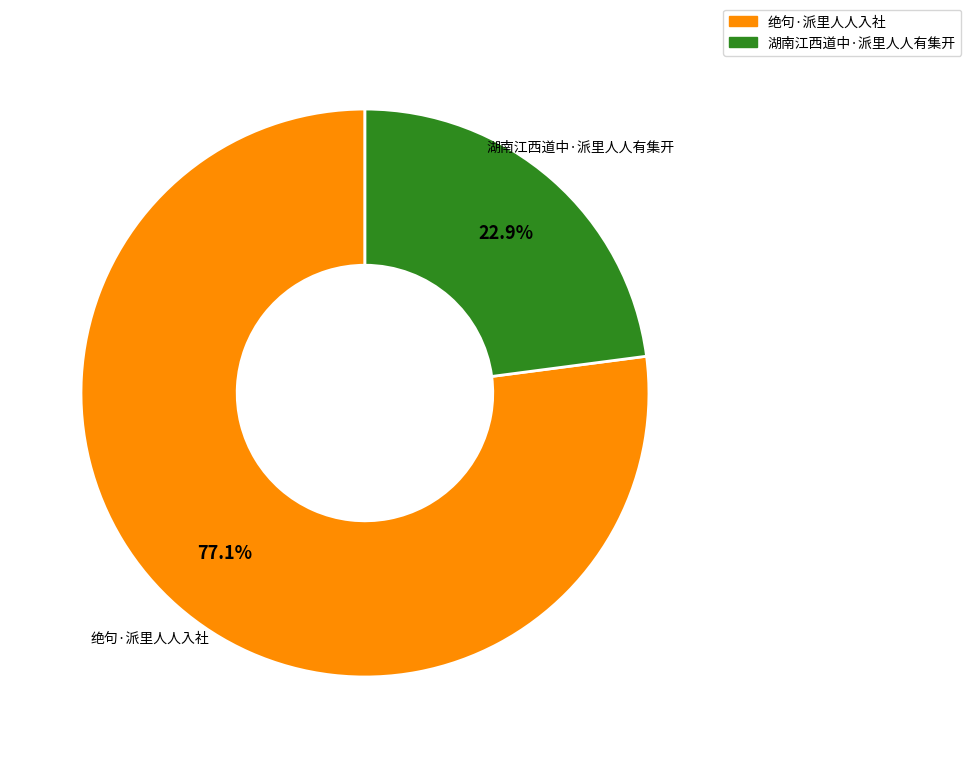

Between 绝句·派里人人入社 and 湖南江西道中·派里人人有集开, which is larger?

绝句·派里人人入社